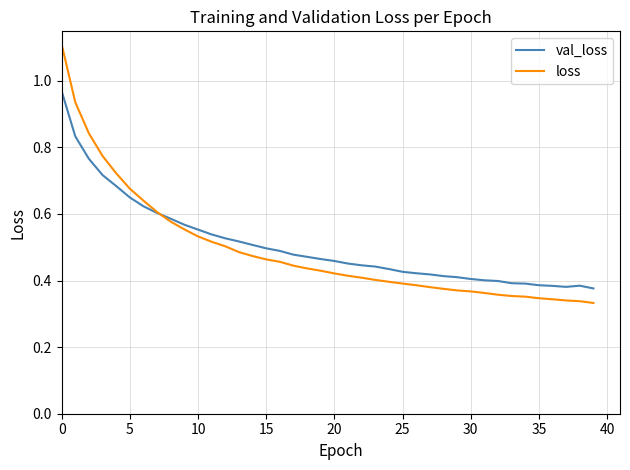

List the series in order of their overall mean, lowest first.

loss, val_loss